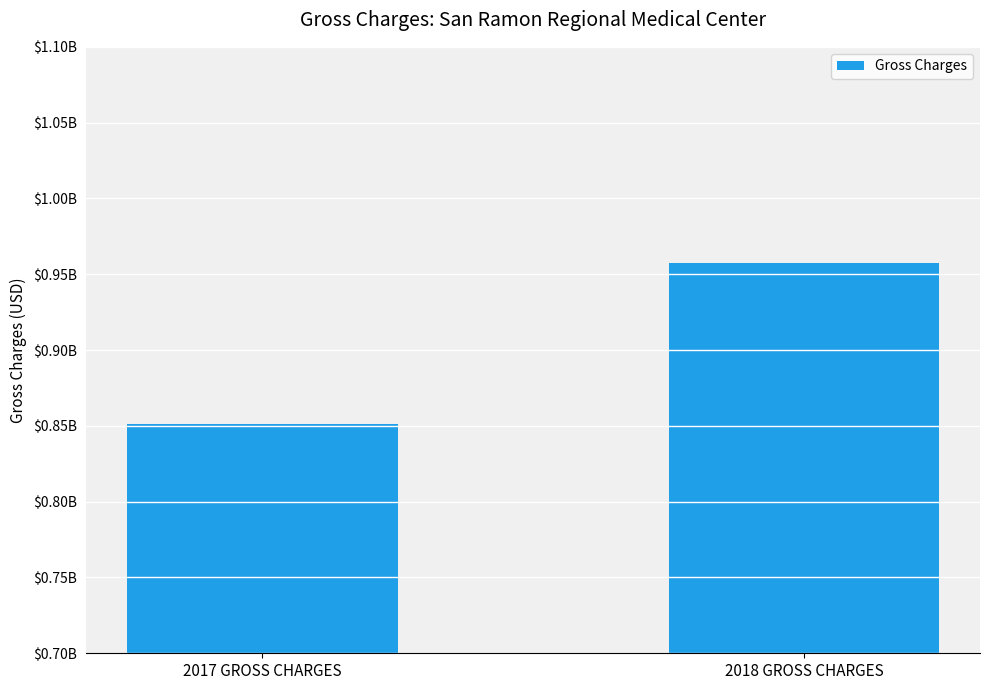

What is the approximate value at 2018 GROSS CHARGES?

957453212.6